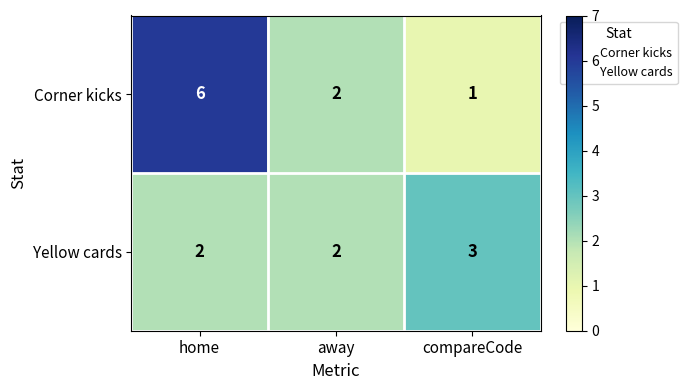

Which series has the largest range (max minus min)?

Corner kicks